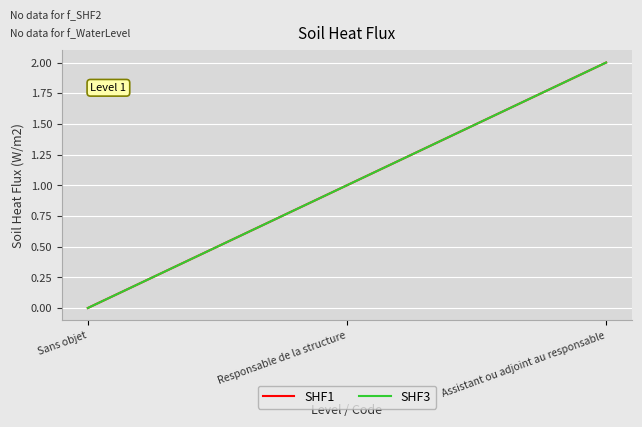

At which label does SHF3 reach its minimum?

Sans objet